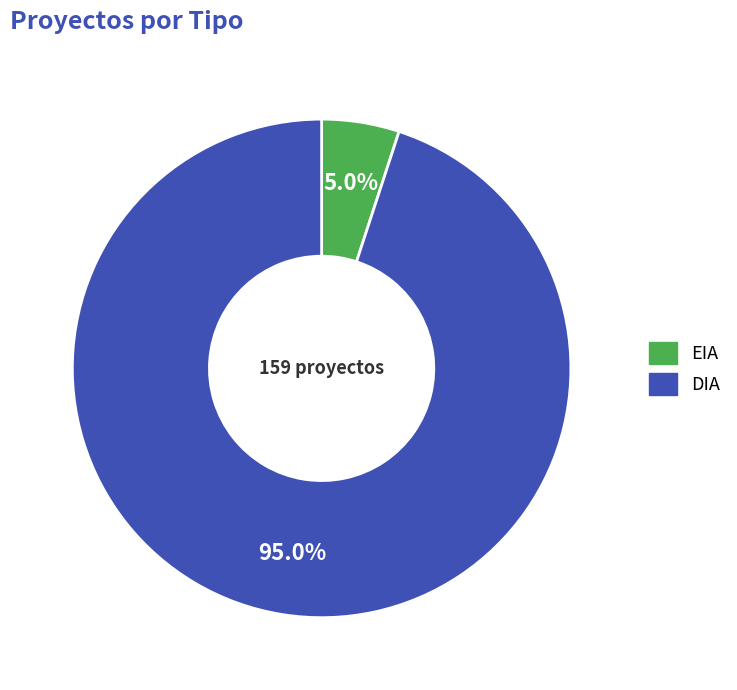

What is the ratio of the value at EIA to the value at DIA?

0.1